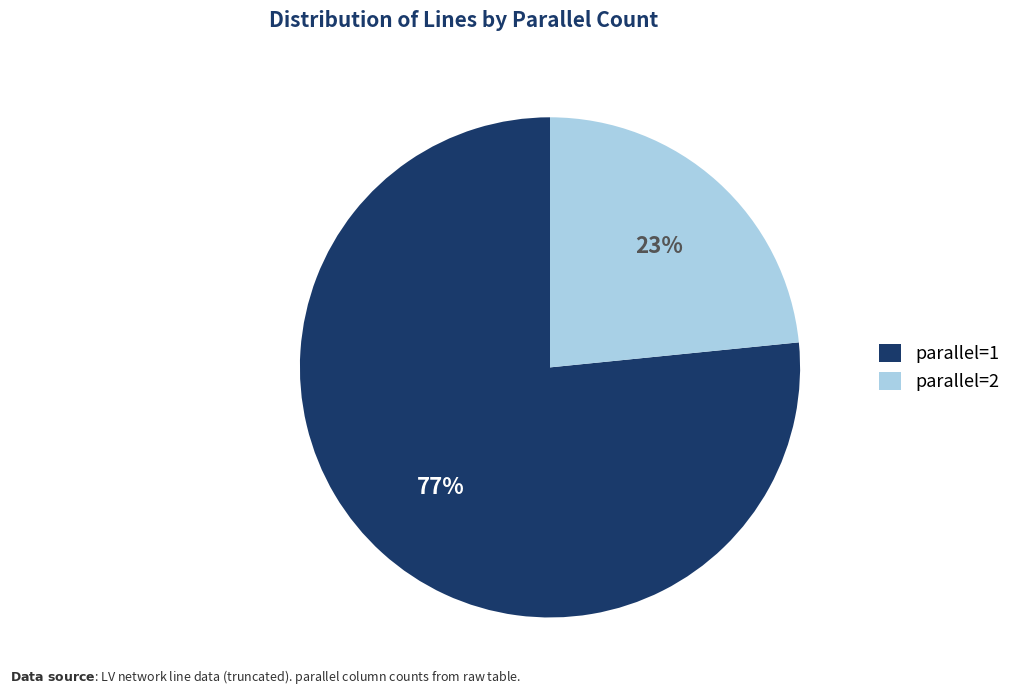

Do parallel=2 and parallel=1 together represent more than half of the pie?

Yes